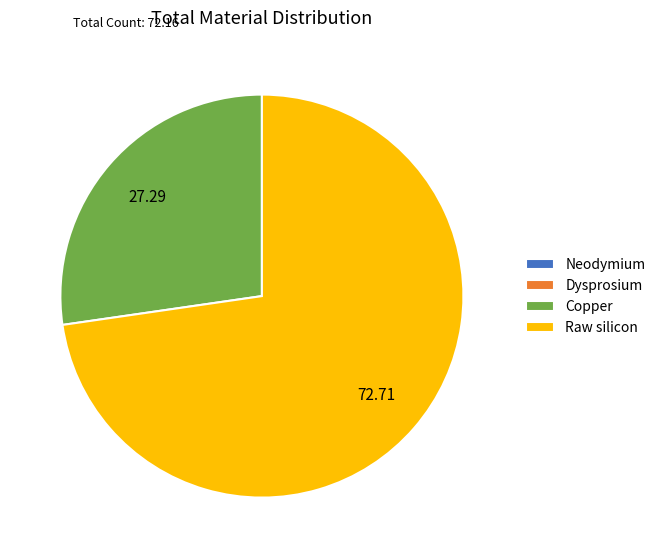

What is the largest slice in the pie chart?

Raw silicon